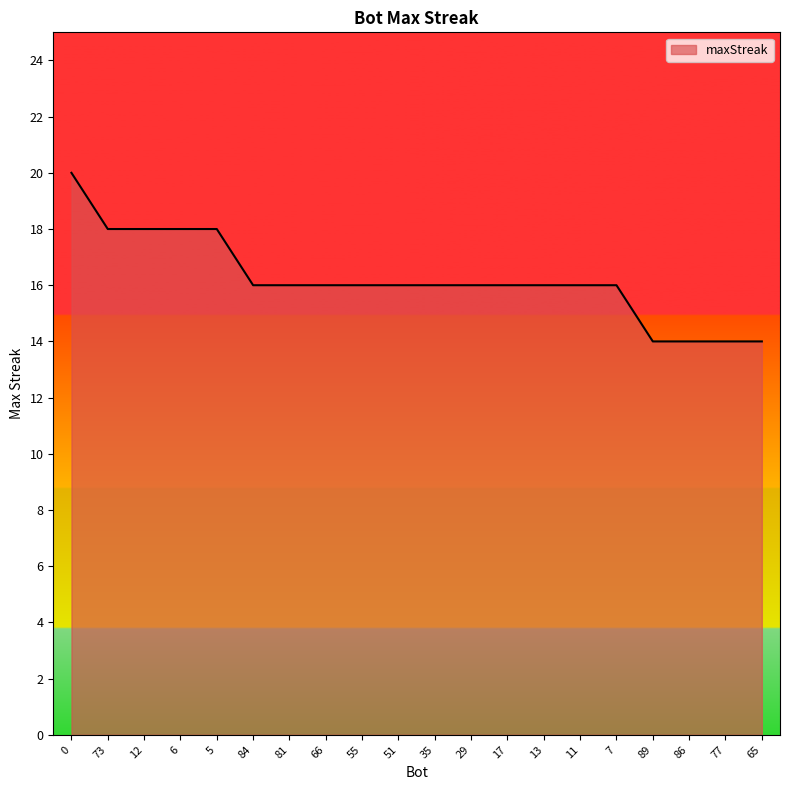

What position from the right is 17?

8